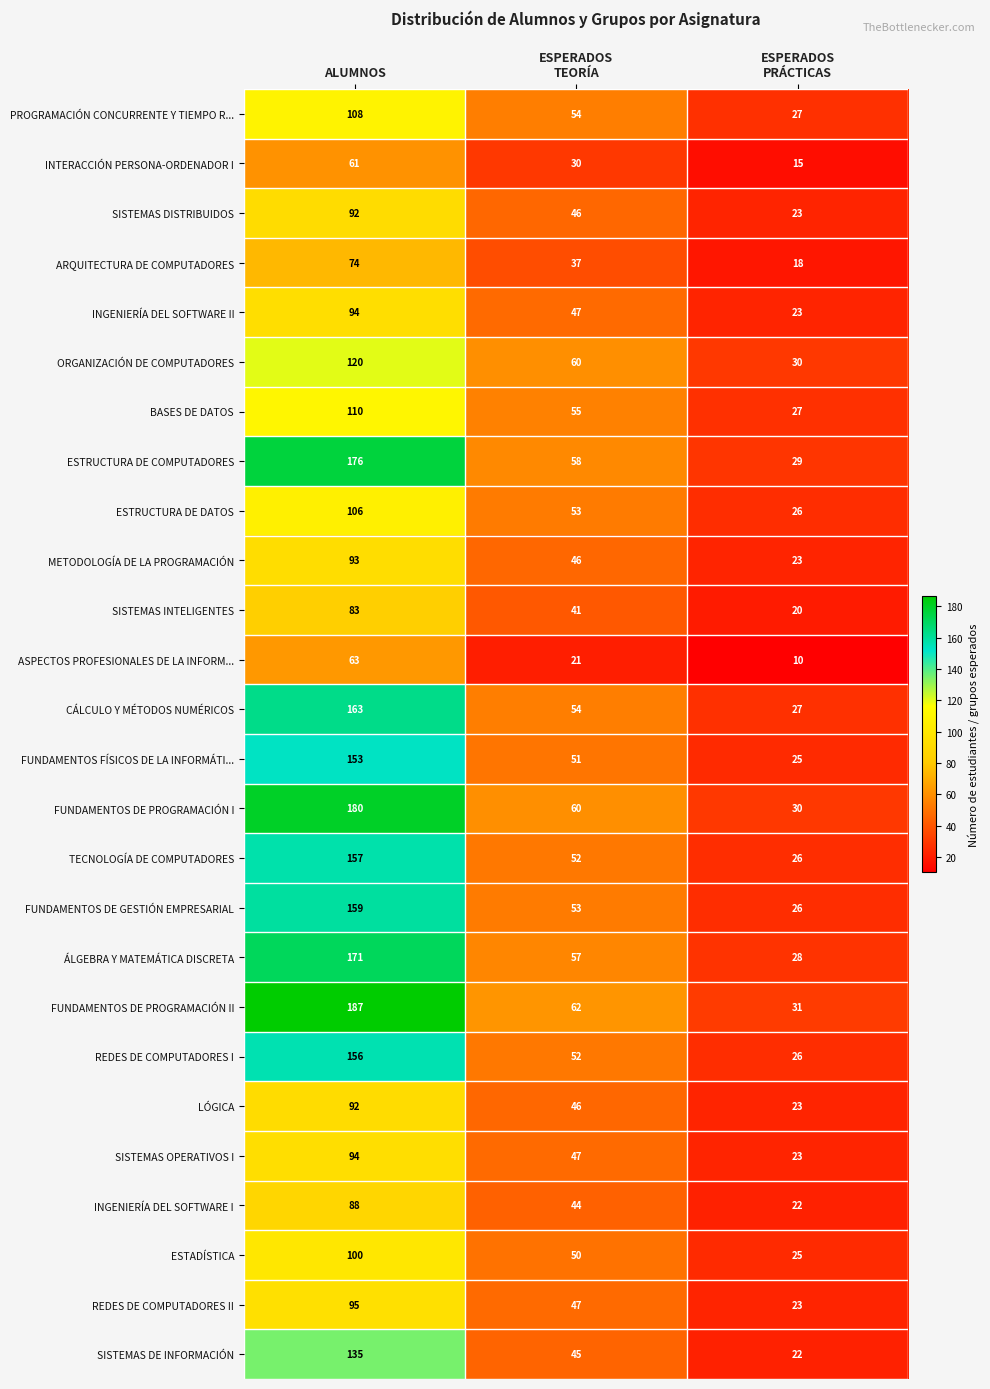

Which series has the widest spread of values?

FUNDAMENTOS DE PROGRAMACIÓN II